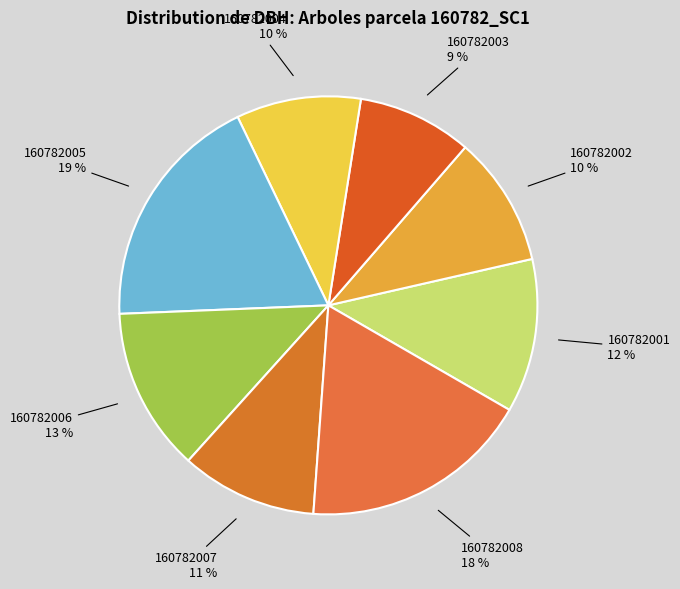

Which slice is the smallest?

160782003